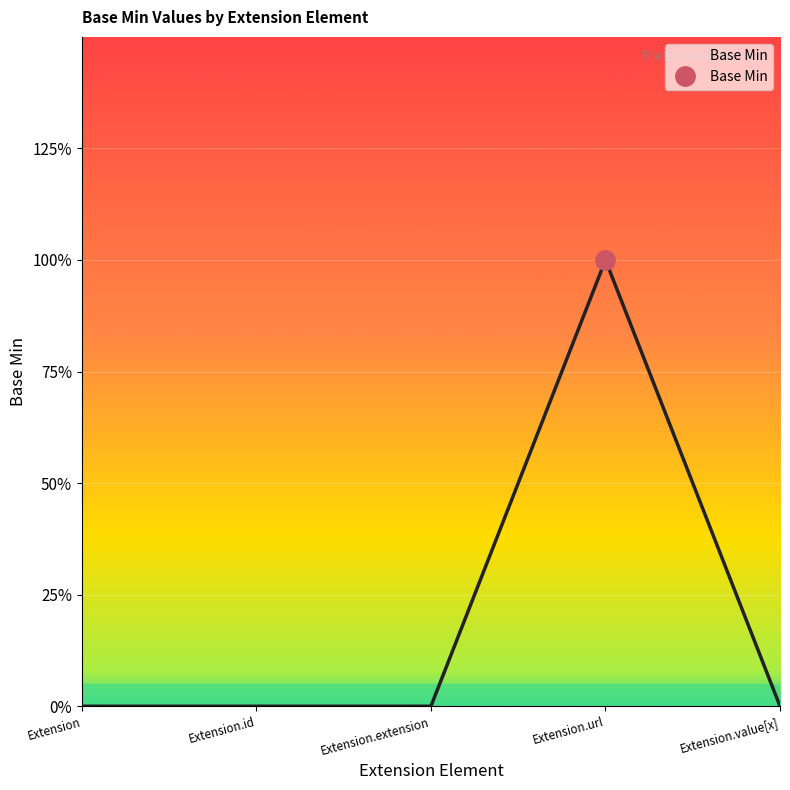

Rank the categories by value from lowest to highest.

Extension, Extension.id, Extension.extension, Extension.value[x], Extension.url